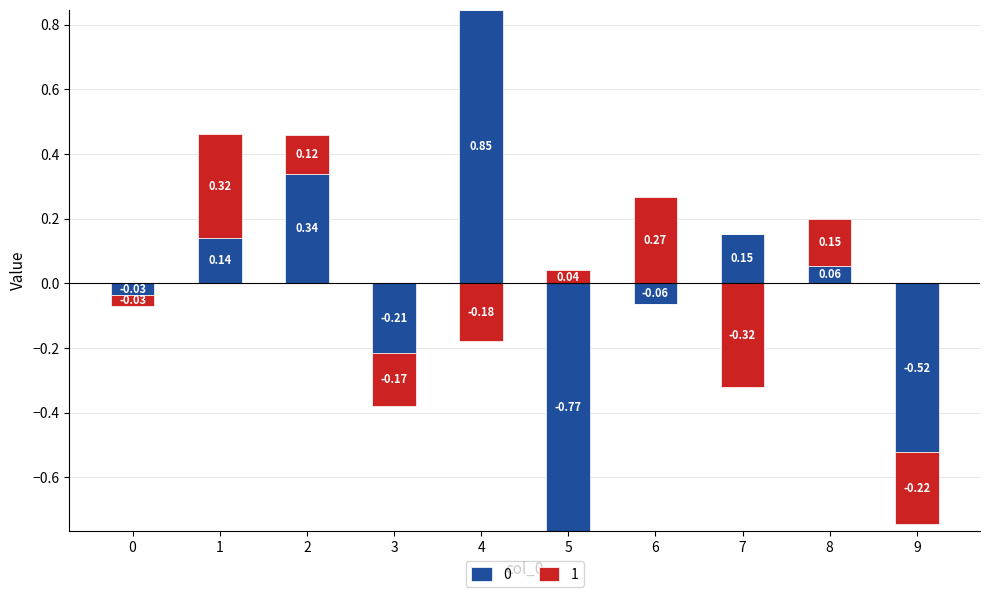

Reading right to left, extract all data points from this chart.

0: 9=-0.5	8=0.1	7=0.2	6=-0.1	5=-0.8	4=0.8	3=-0.2	2=0.3	1=0.1	0=-0.0
1: 9=-0.2	8=0.1	7=-0.3	6=0.3	5=0.0	4=-0.2	3=-0.2	2=0.1	1=0.3	0=-0.0